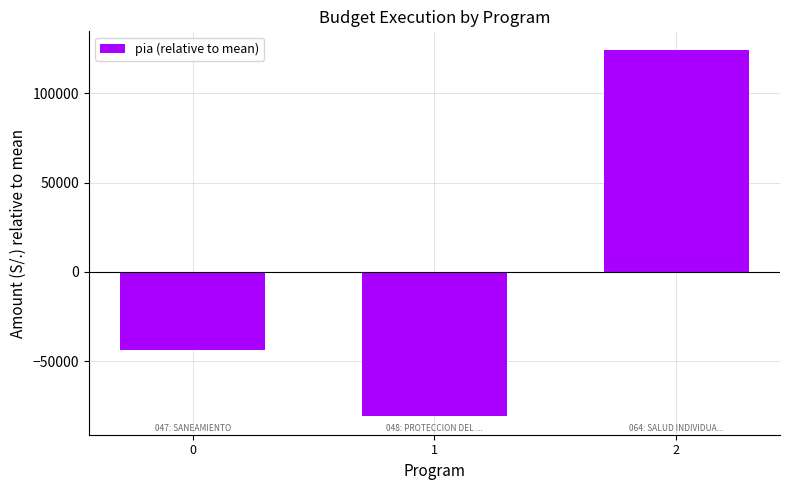

What is the value of the 3rd bar from the left?

124423.3